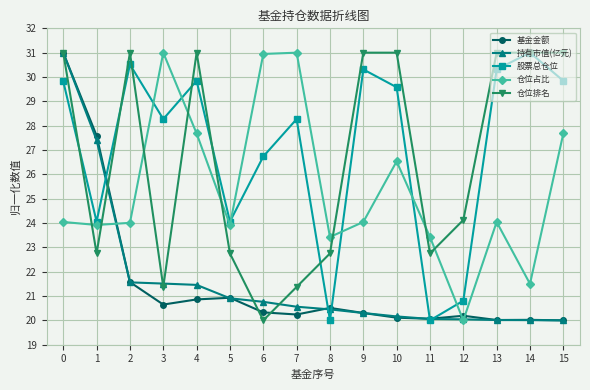

What is the minimum value shown in the chart?

20.0